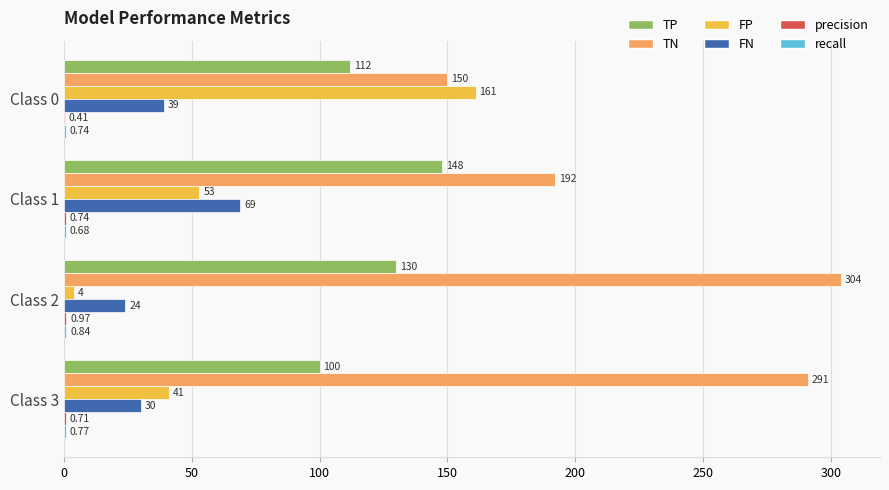

Is the value of FN at Class 3 greater than the value of TN at Class 0?

No